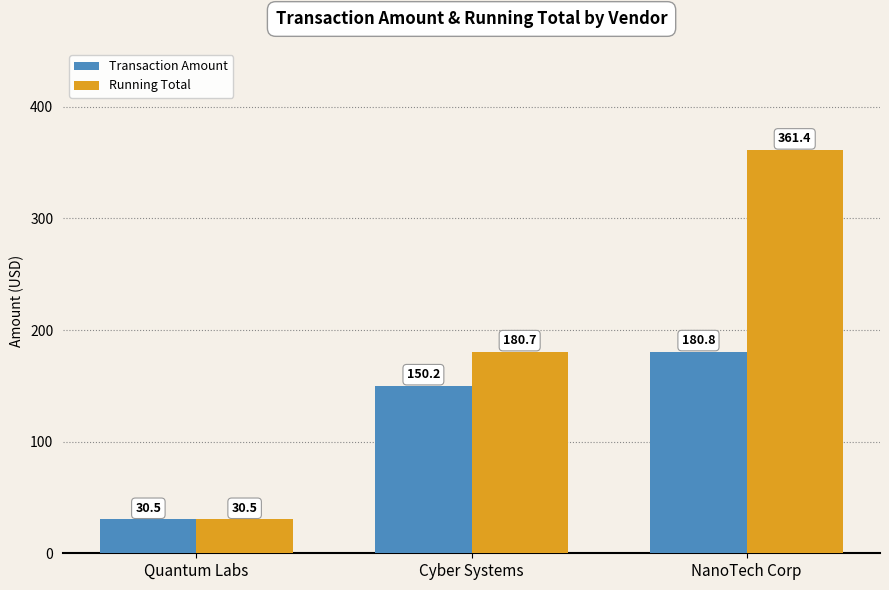

Which series has the largest range (max minus min)?

Running Total